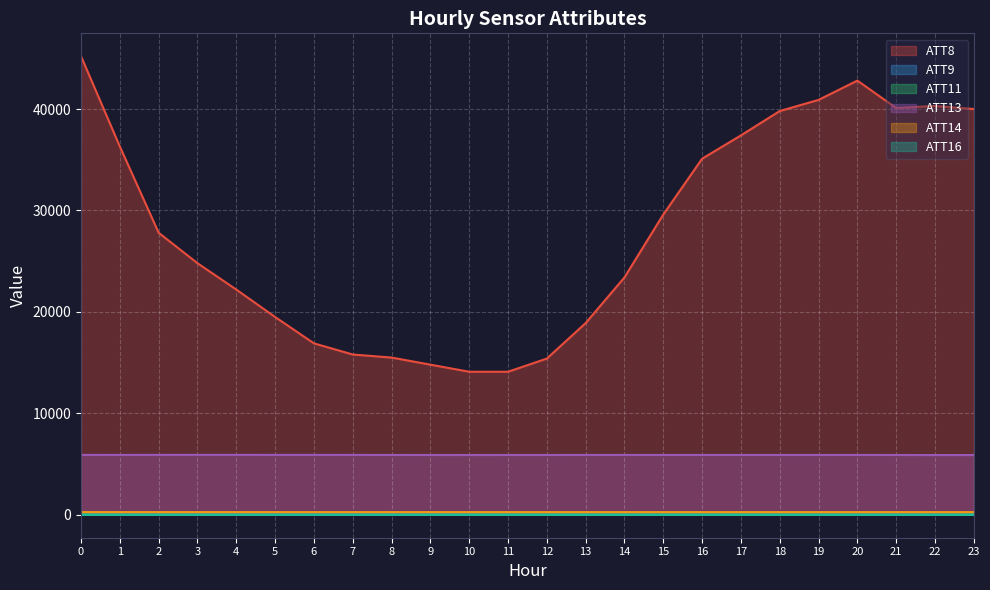

How many lines are shown in the chart?

6